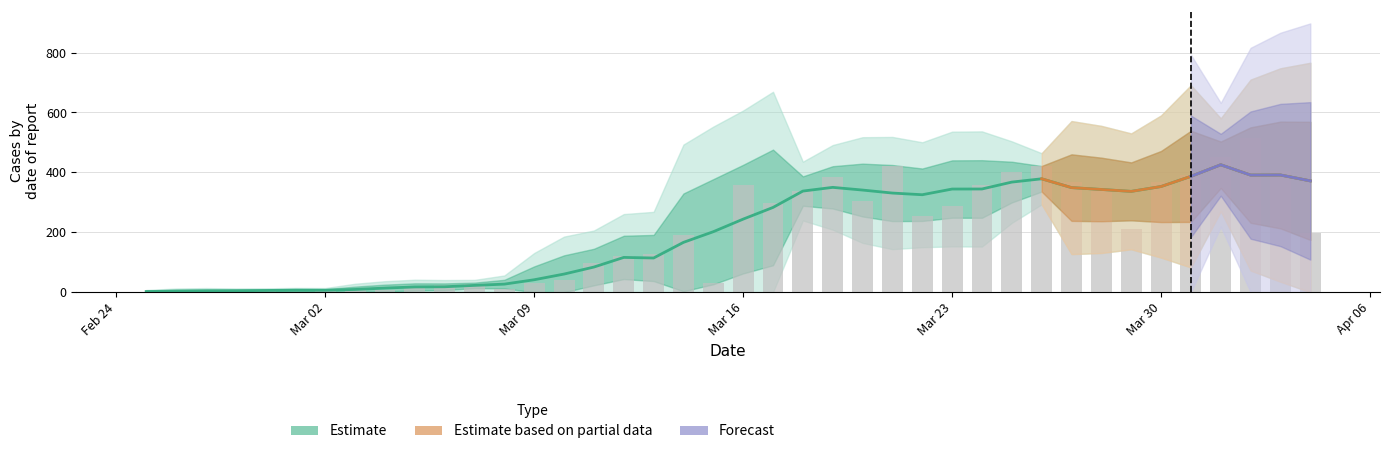

What is the maximum value shown in the chart?

425.4